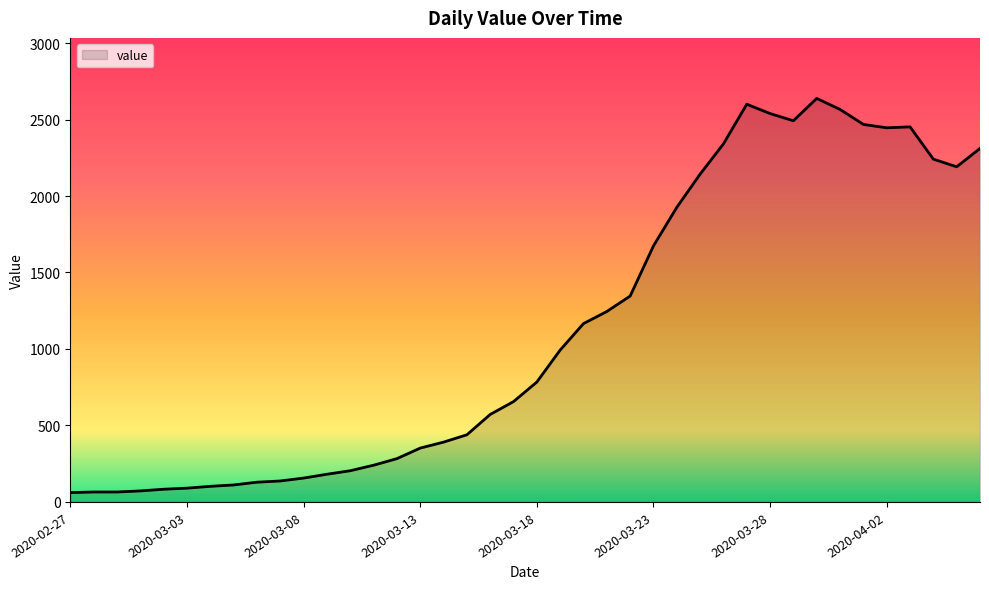

What is the difference between the maximum and minimum values?

2577